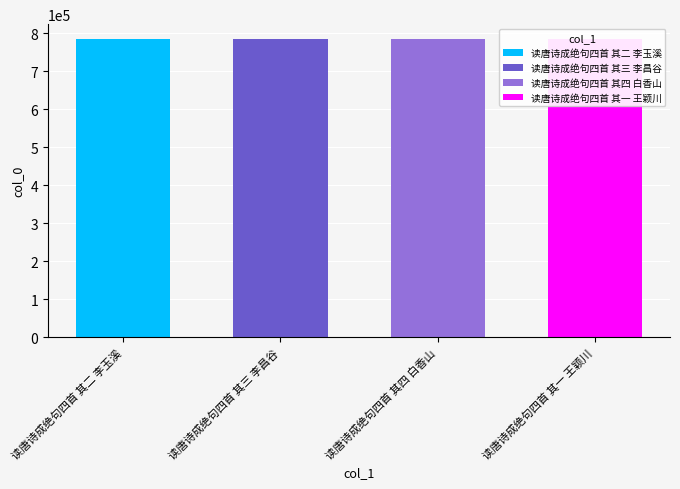

What is the difference between the second highest and minimum values?

2